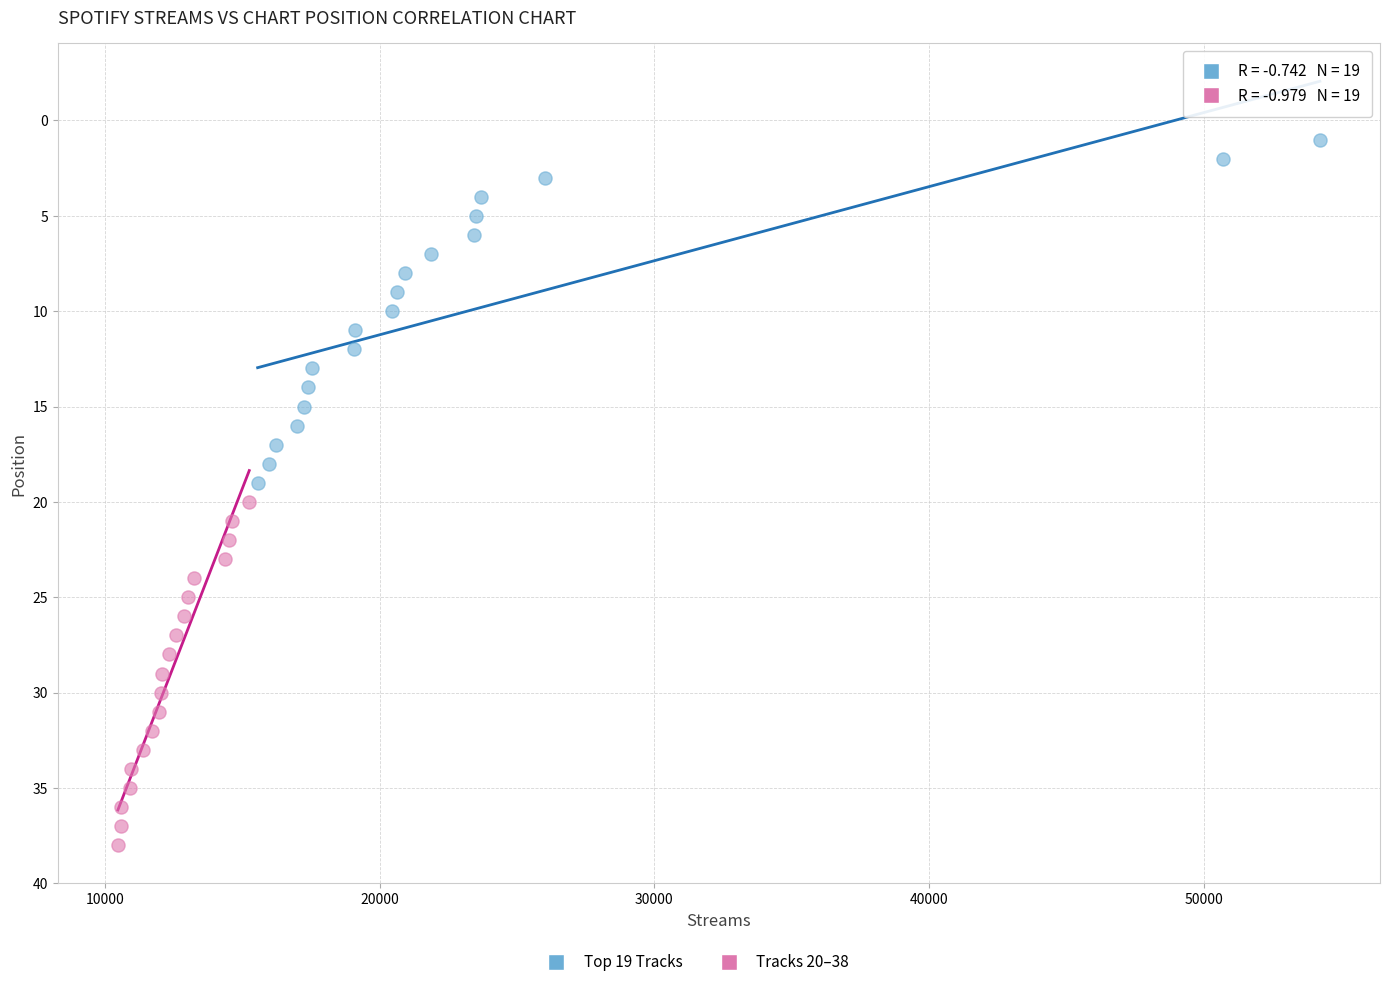

Which series reaches the minimum Y coordinate?

Top 19 Tracks